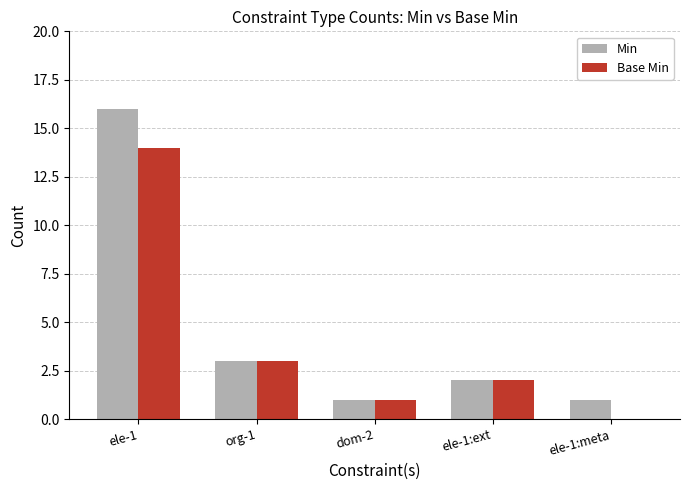

Read the Base Min value at ele-1, to the nearest 10.

10